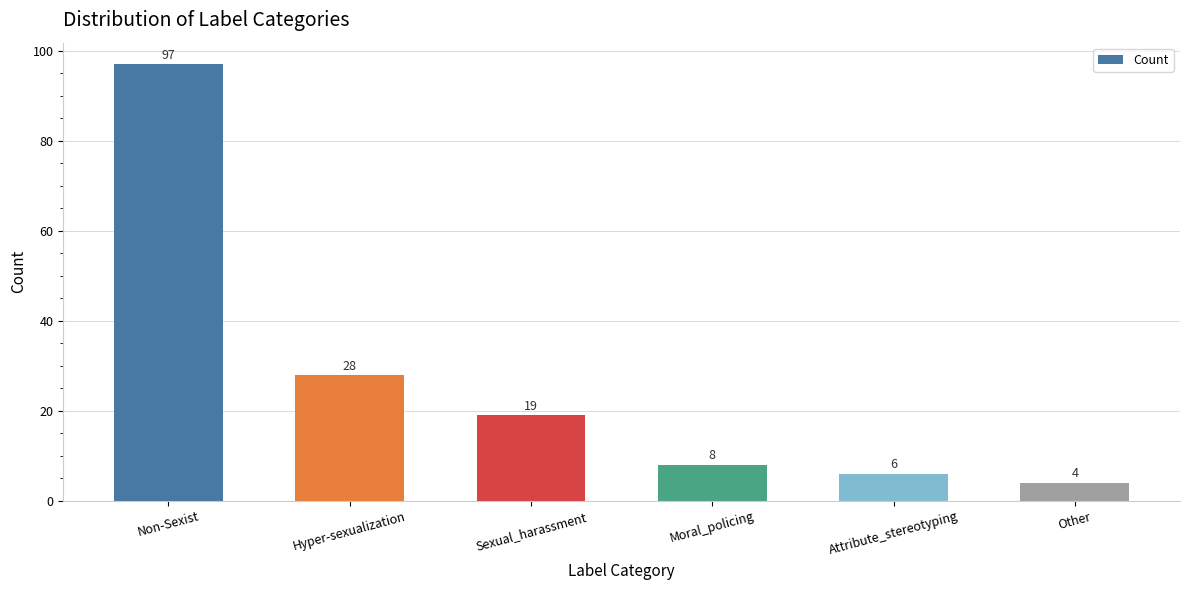

The value at Moral_policing is 8. True or false?

True